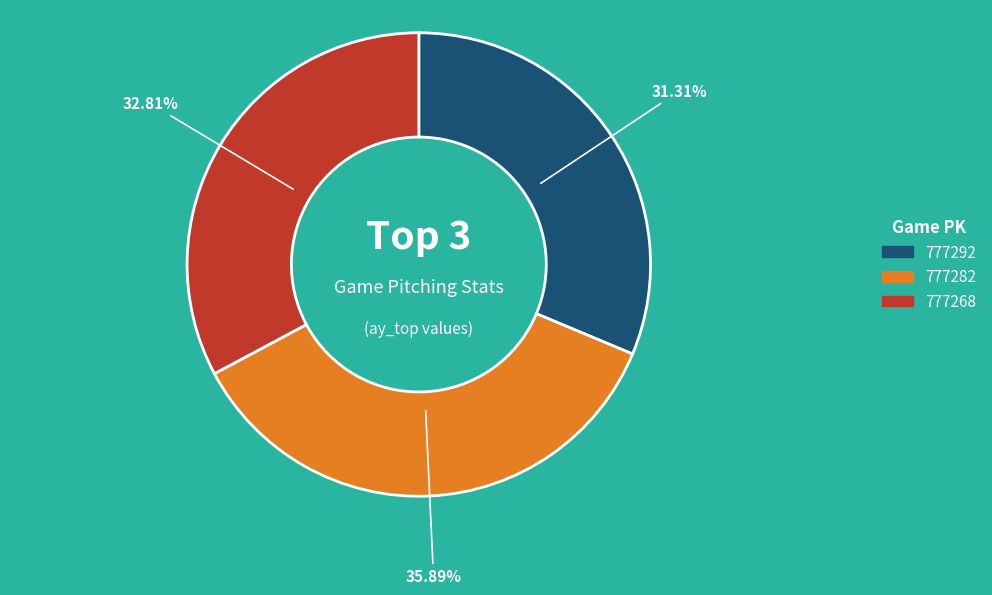

Count the number of slices in the pie.

3